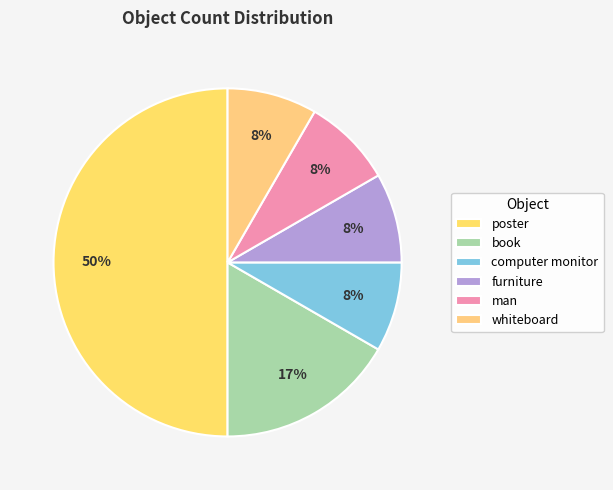

How many segments does this pie chart have?

6